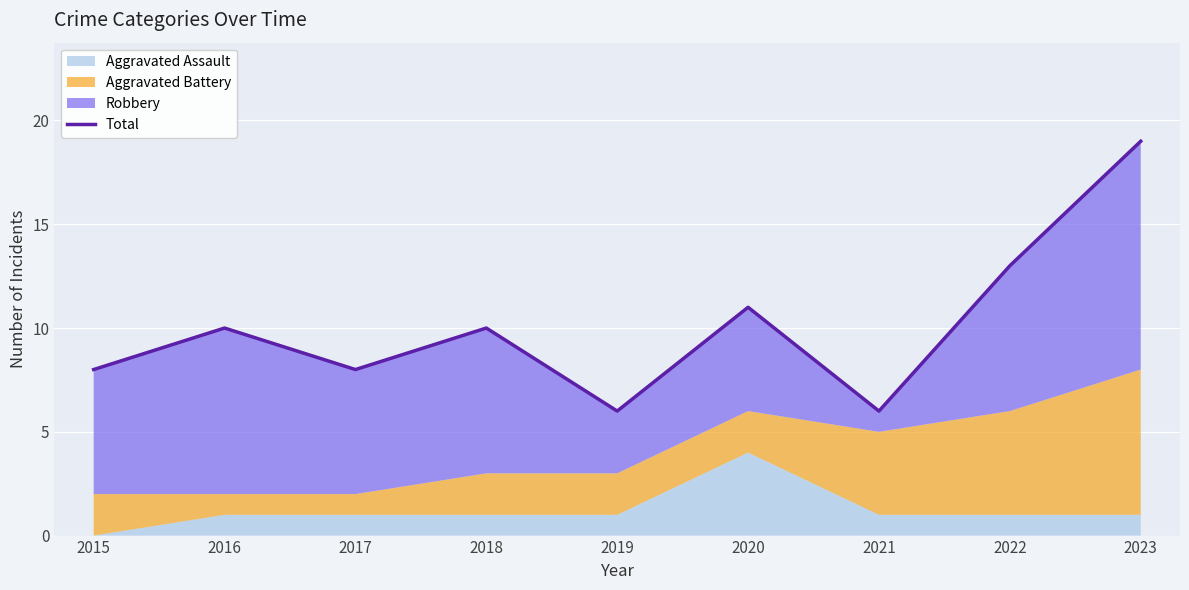

What is the greatest value displayed?

19